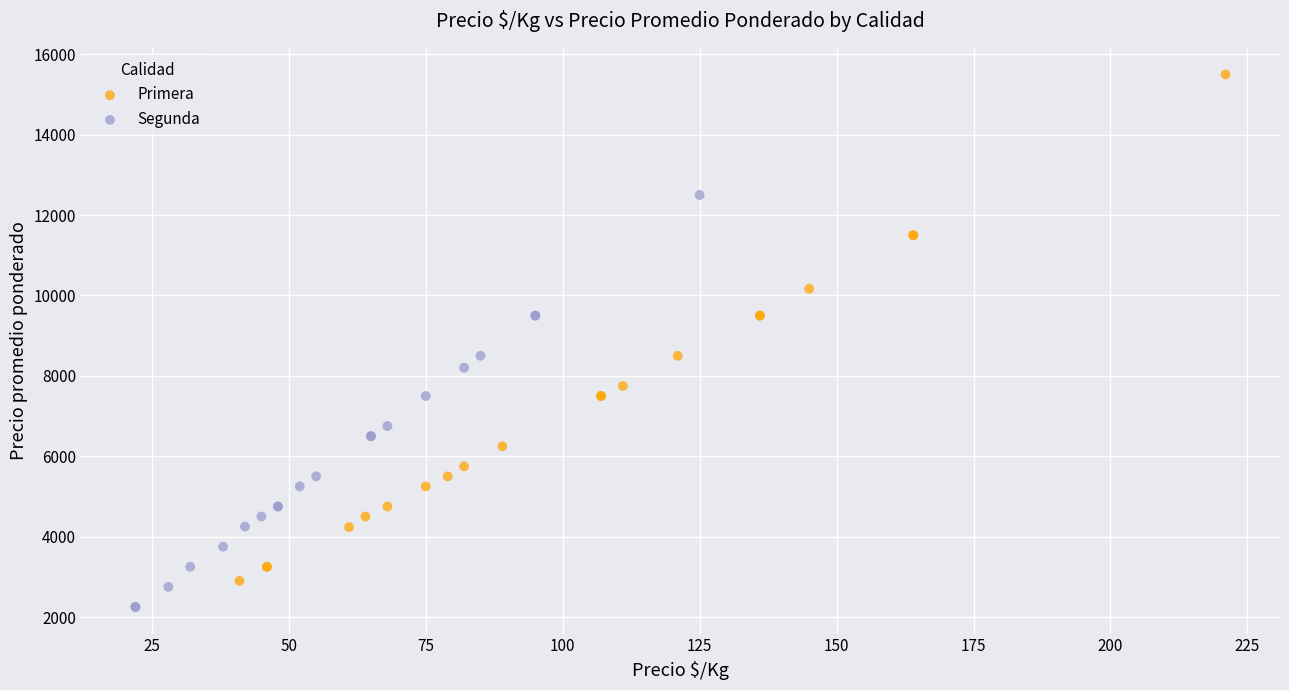

Which series reaches the minimum Y coordinate?

Segunda